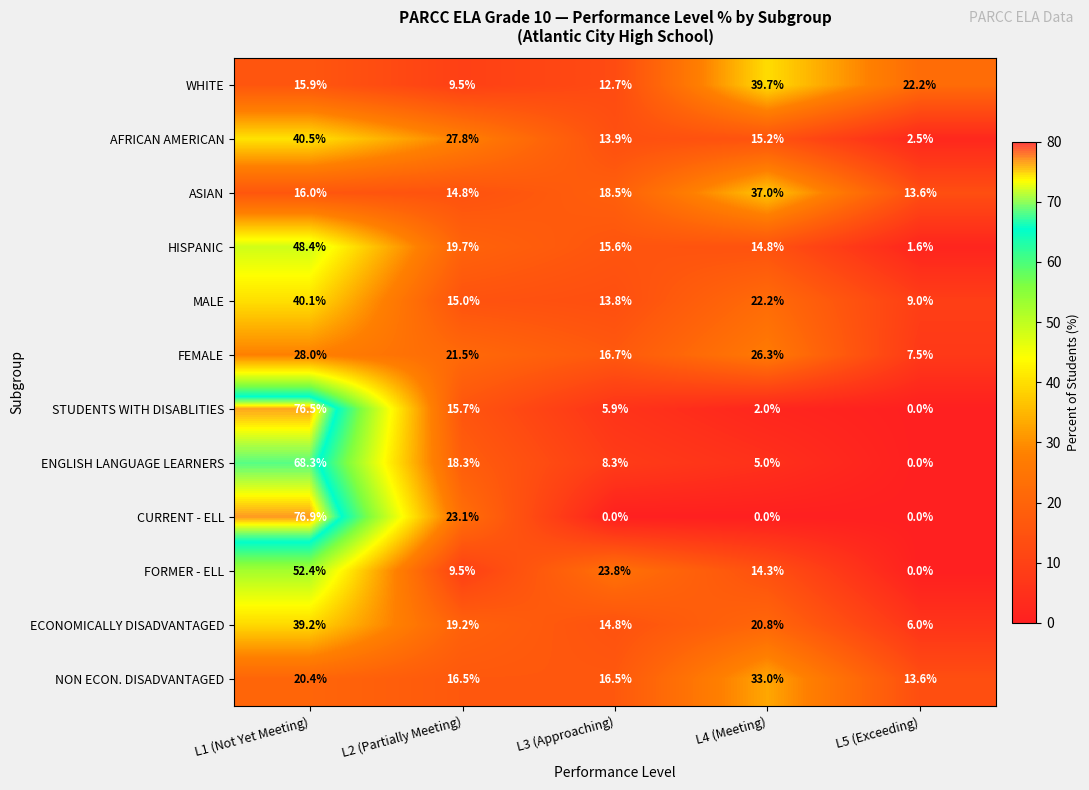

Rank the series by their maximum value, from highest to lowest.

CURRENT - ELL, STUDENTS WITH DISABLITIES, ENGLISH LANGUAGE LEARNERS, FORMER - ELL, HISPANIC, AFRICAN AMERICAN, MALE, WHITE, ECONOMICALLY DISADVANTAGED, ASIAN, NON ECON. DISADVANTAGED, FEMALE